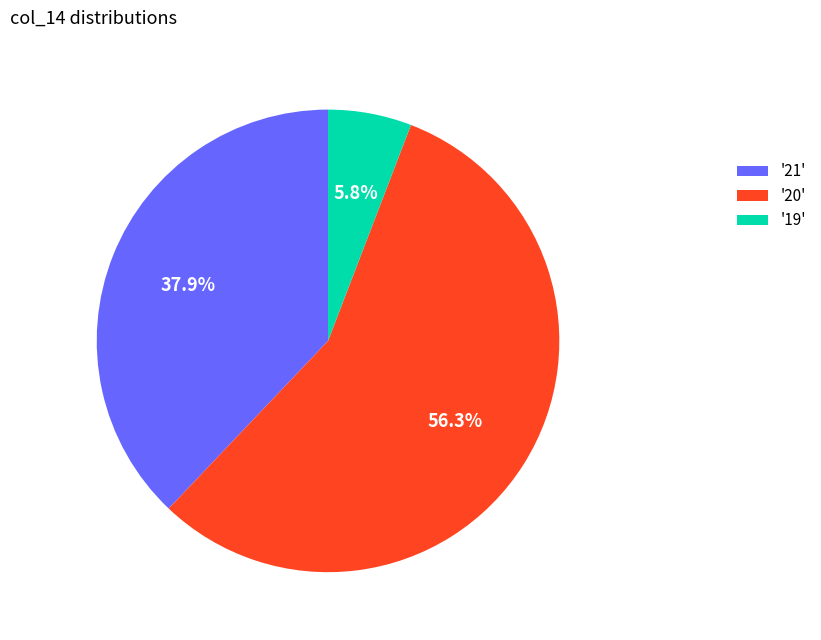

Rank the categories by value from highest to lowest.

'20', '21', '19'